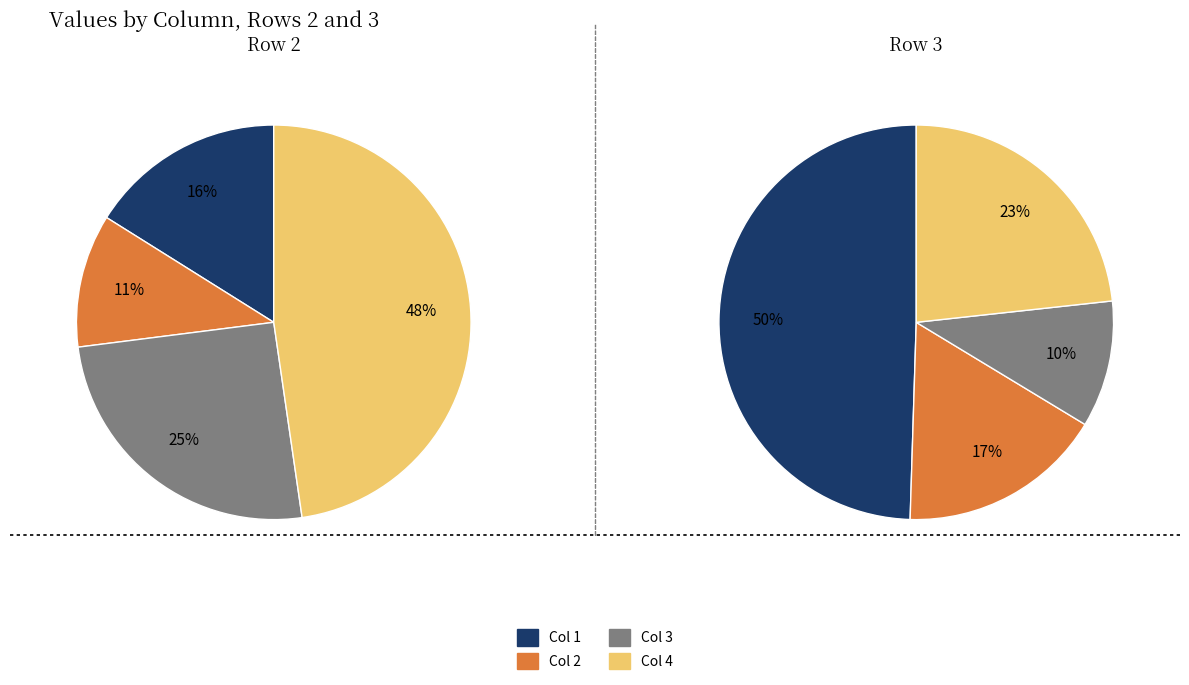

Does 2 account for over 50% of the chart?

No